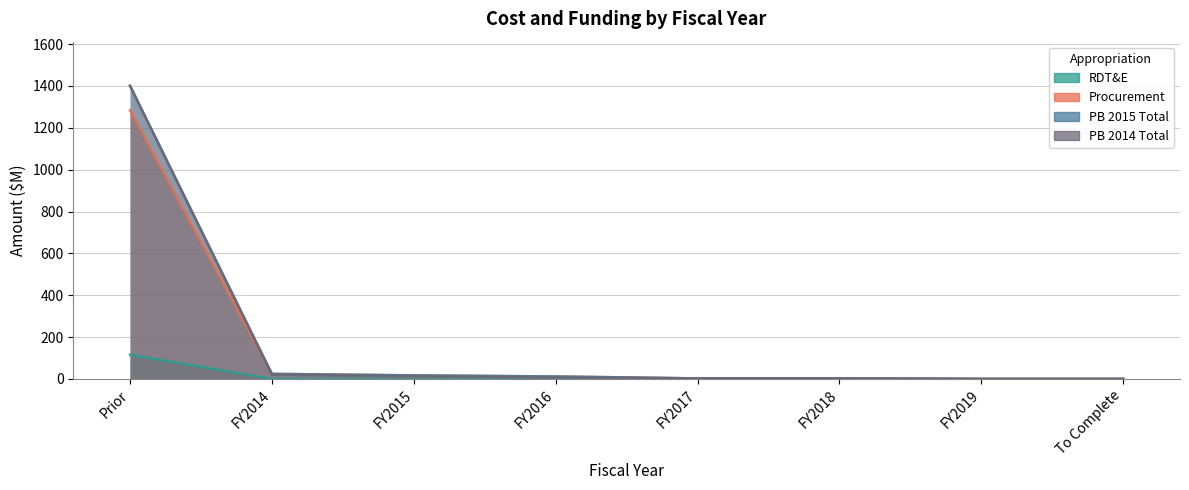

Which series has the largest range (max minus min)?

PB 2014 Total